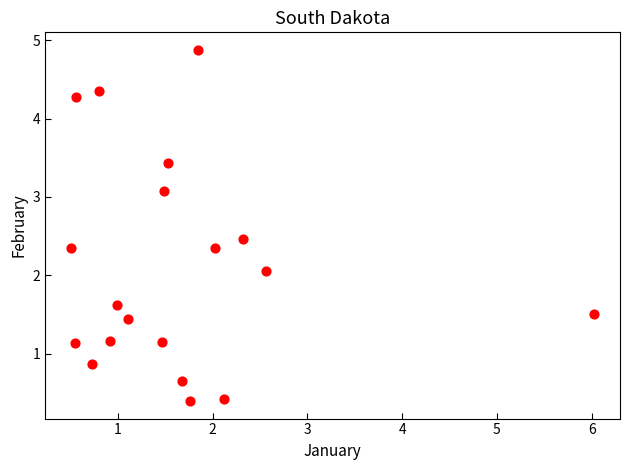

What Y value in the scatter plot is closest to 2?

2.1